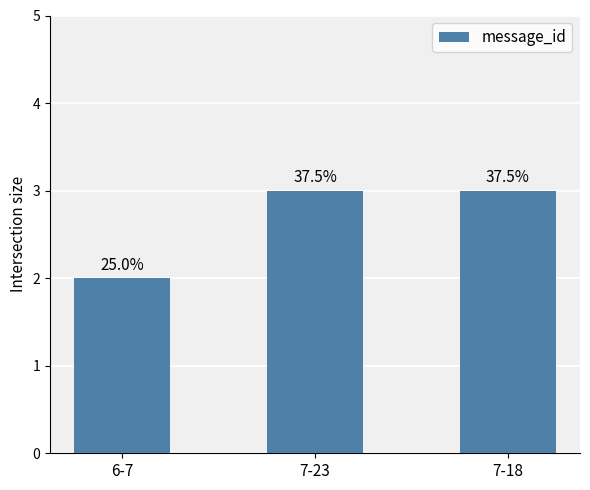

What is the change in value from 6-7 to 7-23?

+1